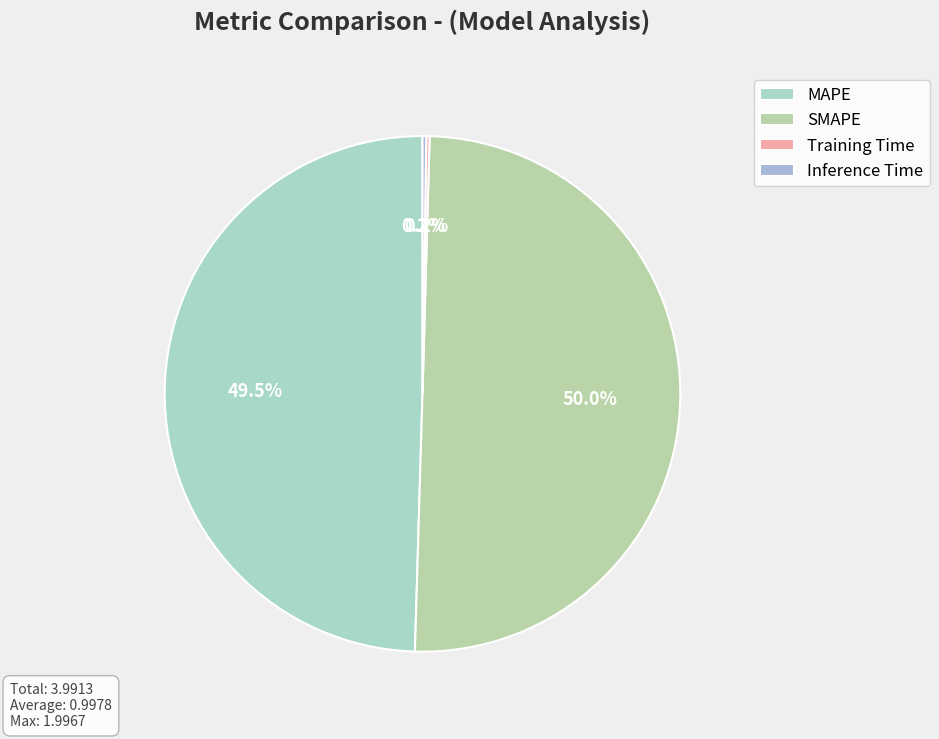

How many segments does this pie chart have?

4